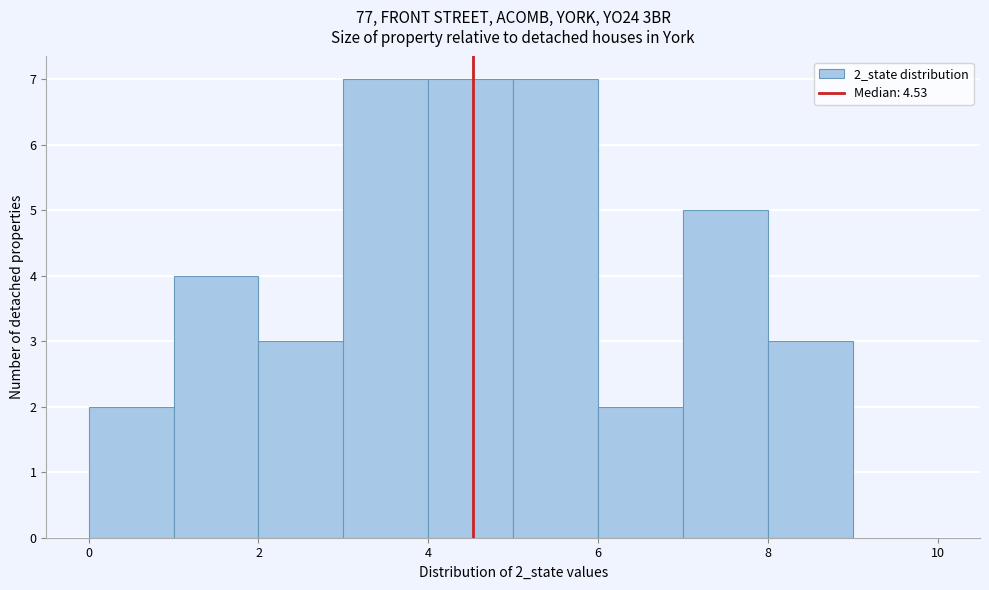

Reading left to right, list every bar in this chart as the range it spans on the x-axis followed by its height. The values are not printed on the chart, so give them approximately, as read against the axis.

0 to 1: 2
1 to 2: 4
2 to 3: 3
3 to 4: 7
4 to 5: 7
5 to 6: 7
6 to 7: 2
7 to 8: 5
8 to 9: 3
9 to 10: 0